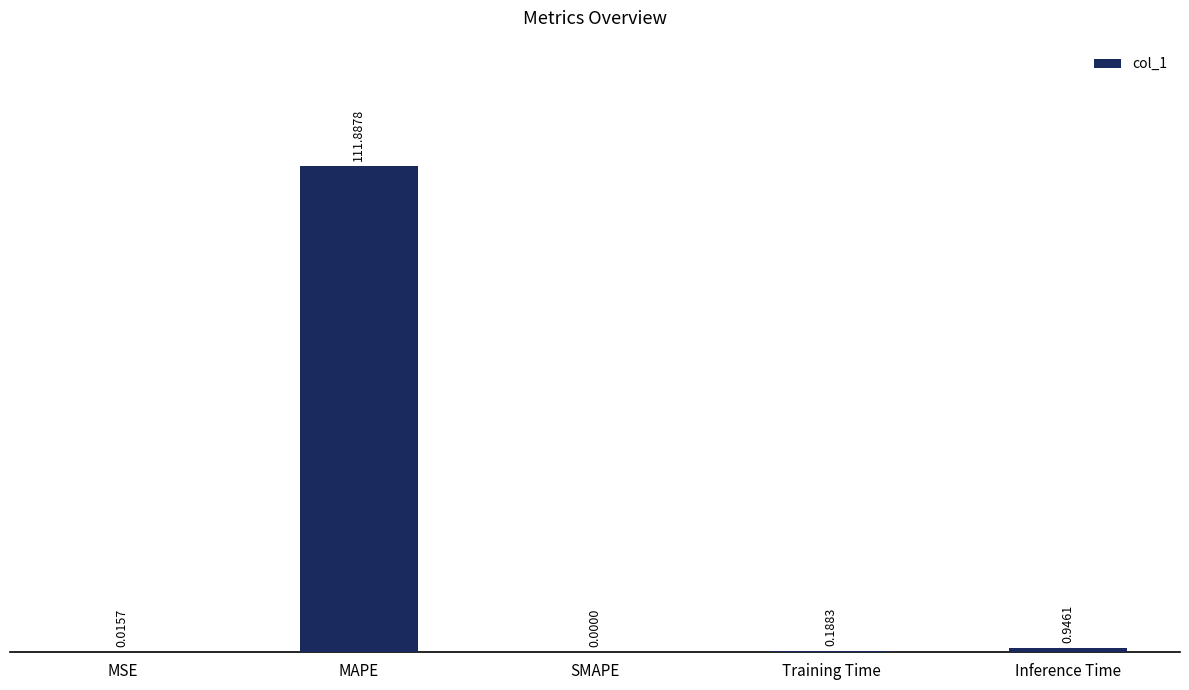

What is the sum of all values?

113.0